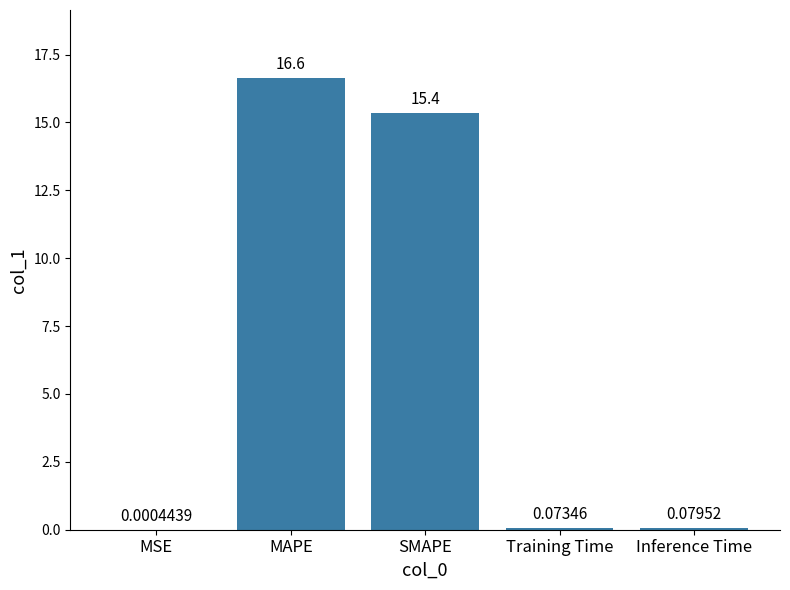

Which has a higher value, Training Time or Inference Time?

Inference Time